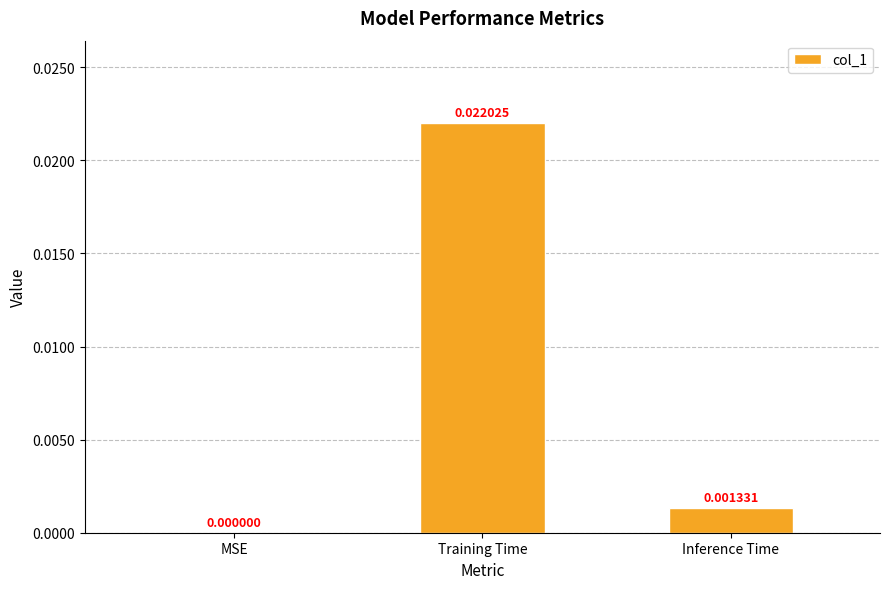

Between Training Time and Inference Time, which is larger?

Training Time